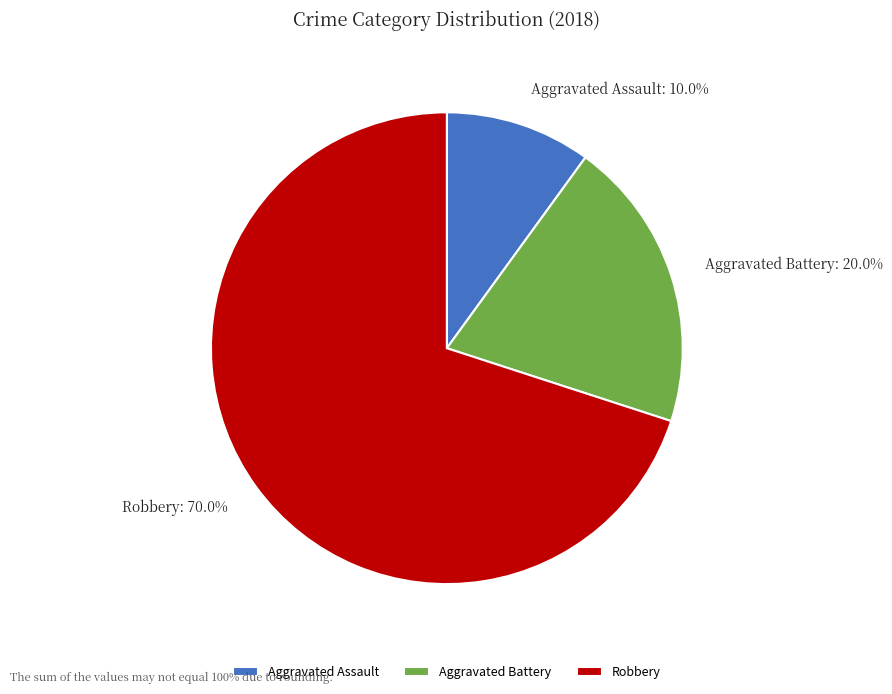

What is the smallest slice in the pie chart?

Aggravated Assault